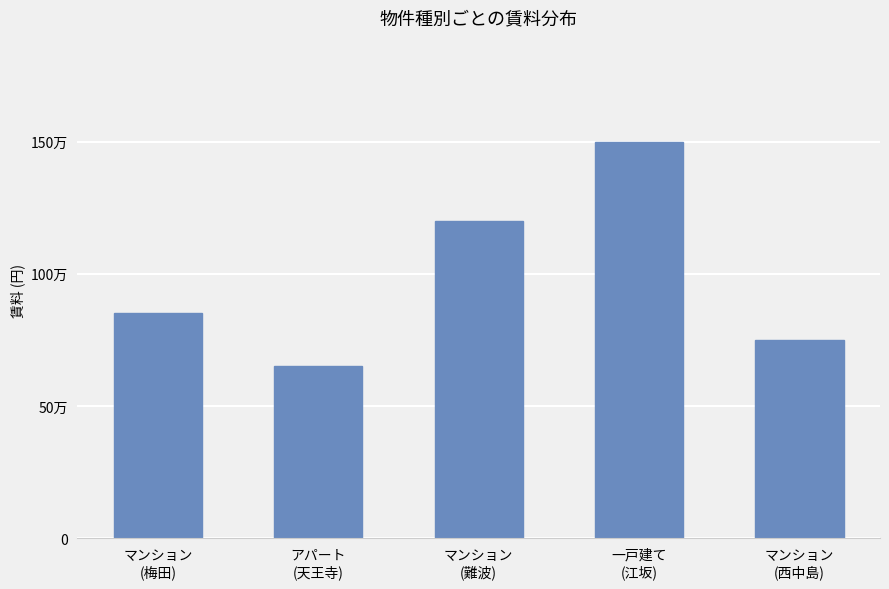

Are the bars horizontal?

No